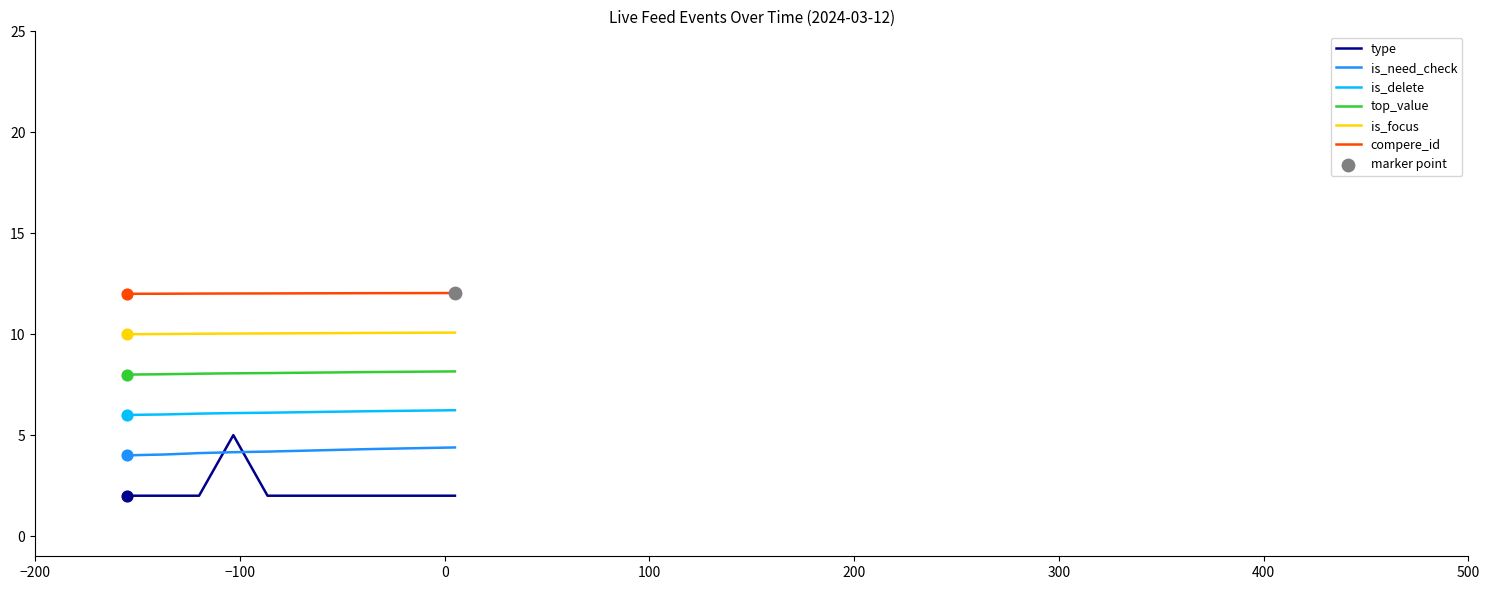

Which series has the largest total across all categories?

compere_id